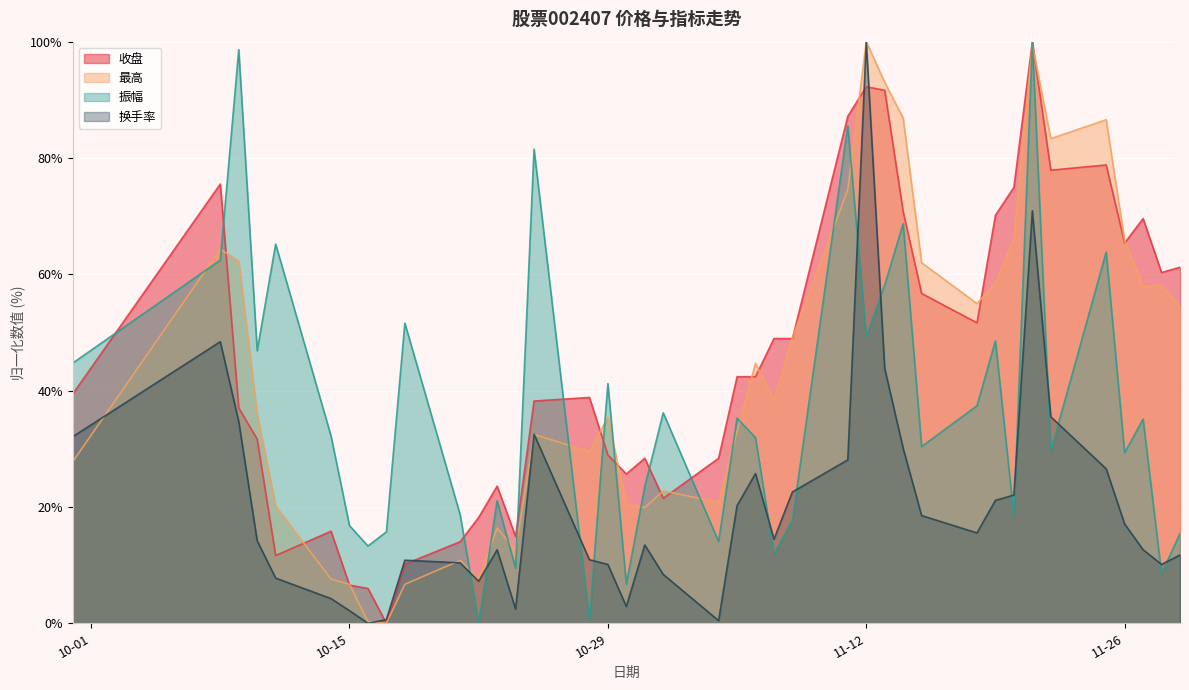

How many interior local peaks does the 最高 series have?

11